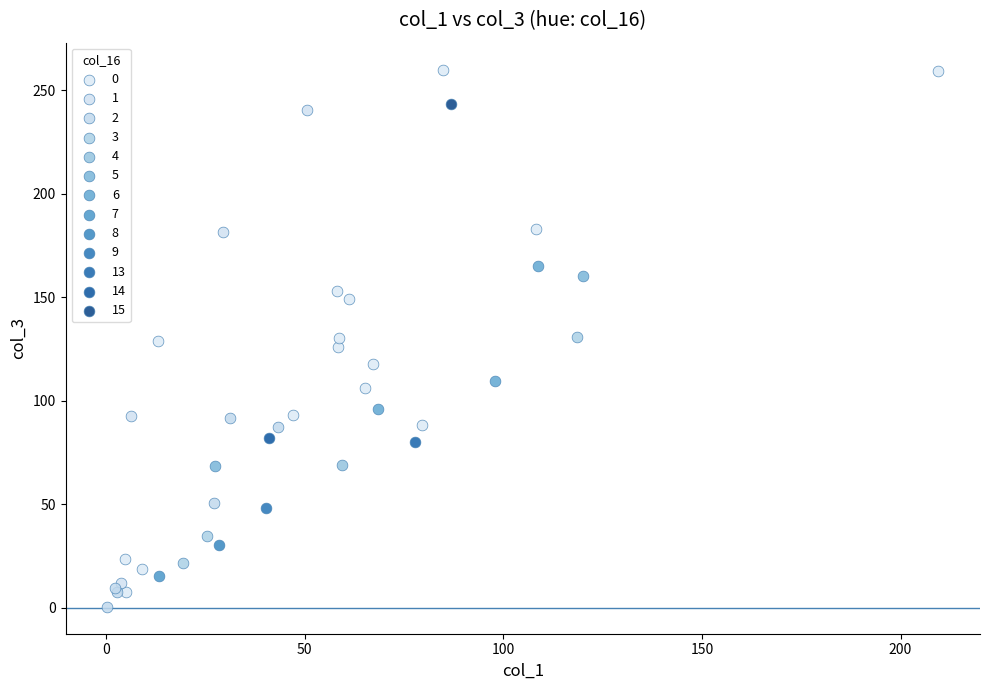

Which series contains the highest Y value?

0